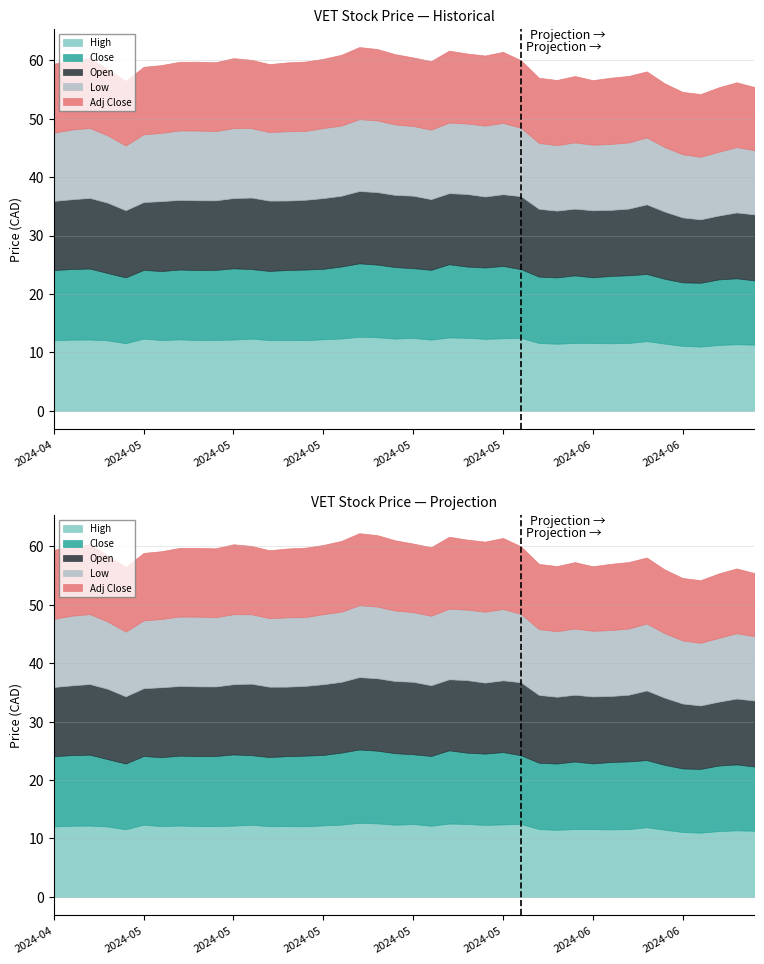

Reading left to right, transcribe all the data shown in this chart.

Adj Close: 11.8	11.9	11.9	11.3	11.1	11.6	11.6	11.8	11.8	11.8	12.0	11.7	11.6	11.8	11.9	11.9	12.1	12.3	12.2	12.0	11.7	11.7	12.3	12.0	12.0	12.2	11.6	11.2	11.2	11.4	11.1	11.3	11.4	11.3	10.9	10.7	10.7	11.0	11.1	10.8
Close: 12.0	12.1	12.1	11.5	11.3	11.8	11.8	12.0	12.0	12.0	12.2	11.9	11.8	12.0	12.1	12.1	12.3	12.6	12.4	12.2	11.9	11.9	12.5	12.2	12.2	12.4	11.8	11.4	11.4	11.6	11.2	11.5	11.6	11.5	11.1	10.9	10.9	11.2	11.3	11.0
Low: 11.7	11.9	12.0	11.5	11.1	11.6	11.7	11.9	11.9	11.9	12.0	11.9	11.7	11.9	11.8	12.0	12.0	12.3	12.3	12.1	11.9	11.9	12.1	12.1	12.1	12.2	11.7	11.3	11.2	11.3	11.2	11.3	11.3	11.5	11.1	10.8	10.7	10.9	11.2	11.0
Open: 11.8	11.9	12.1	12.0	11.5	11.6	12.0	11.9	11.9	11.9	12.0	12.2	12.0	11.9	11.9	12.1	12.1	12.4	12.4	12.4	12.4	12.1	12.2	12.4	12.1	12.3	12.5	11.6	11.4	11.4	11.5	11.3	11.4	11.9	11.5	11.1	10.9	10.9	11.3	11.3
High: 12.1	12.2	12.2	12.1	11.6	12.4	12.1	12.2	12.1	12.1	12.2	12.4	12.1	12.1	12.1	12.2	12.4	12.7	12.6	12.4	12.5	12.2	12.6	12.5	12.3	12.4	12.5	11.6	11.5	11.6	11.6	11.6	11.6	11.9	11.5	11.1	11.0	11.3	11.4	11.3